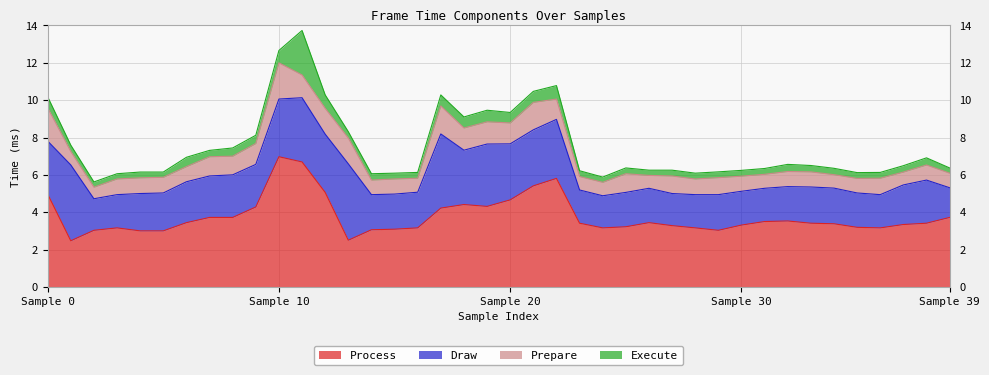

True or false: Prepare has a value of 1.3 at 24.

False